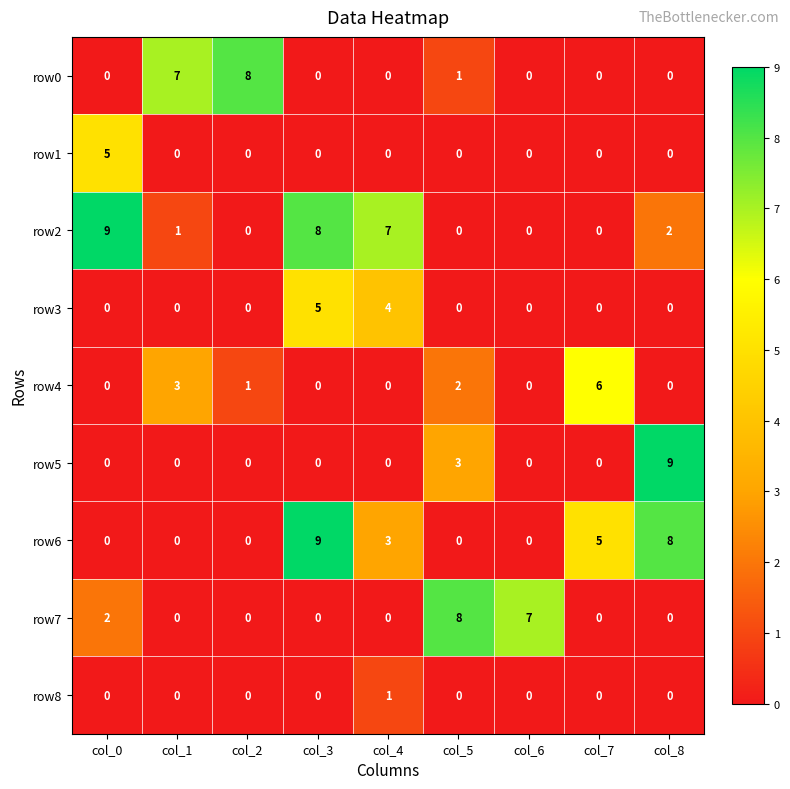

What is the maximum value shown in the chart?

9